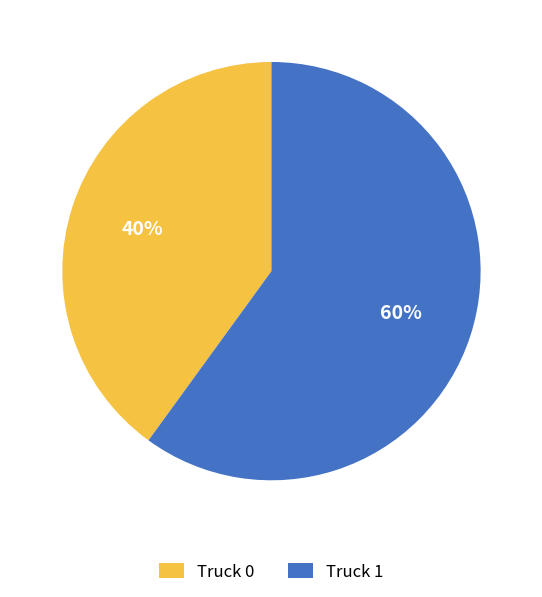

Which has a higher value, Truck 1 or Truck 0?

Truck 1